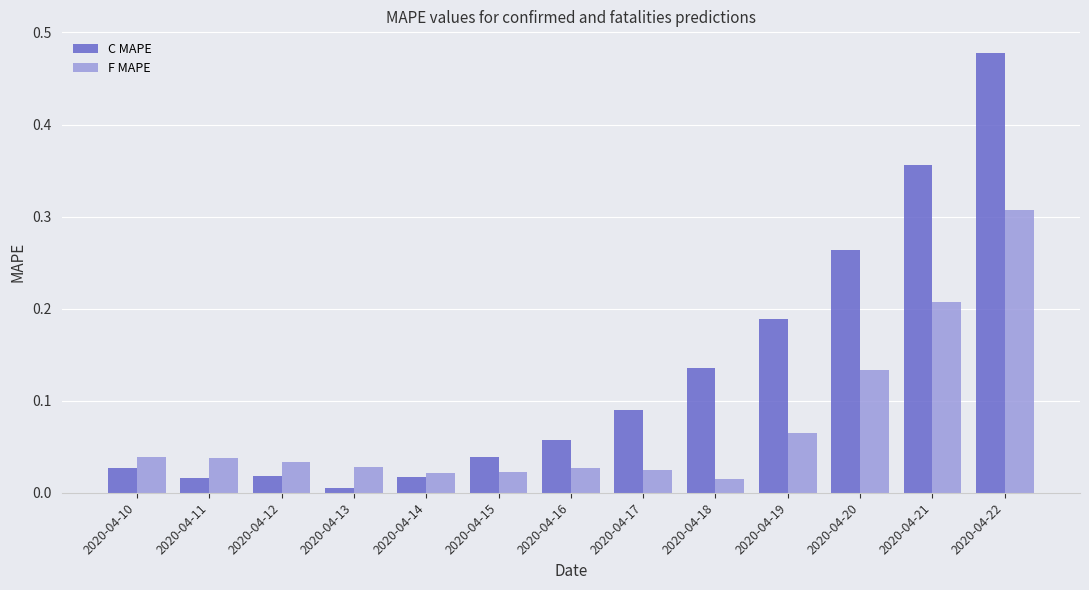

Does the chart contain stacked bars?

No